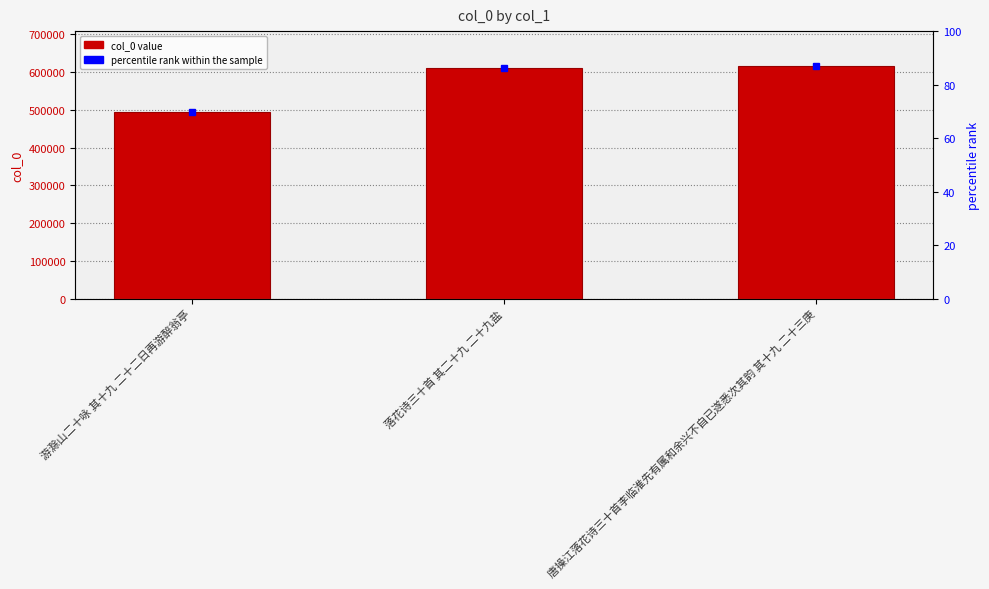

Is it true that the value at 落花诗三十首 其二十九 二十九盐 is 125711?

False